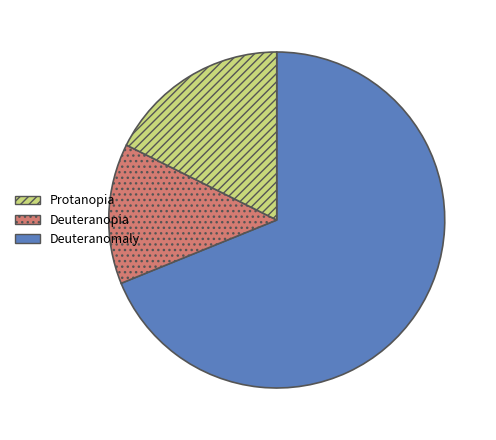

Does any single category account for the majority?

Yes